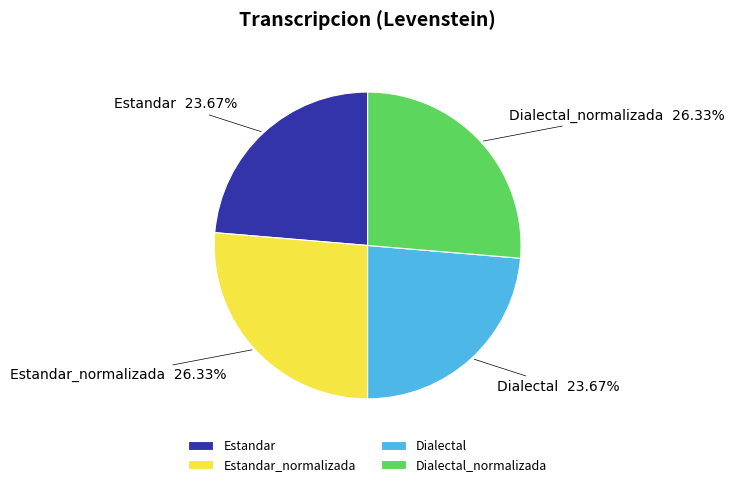

Approximately how many times larger is the value at Dialectal compared to Estandar_normalizada?

0.9